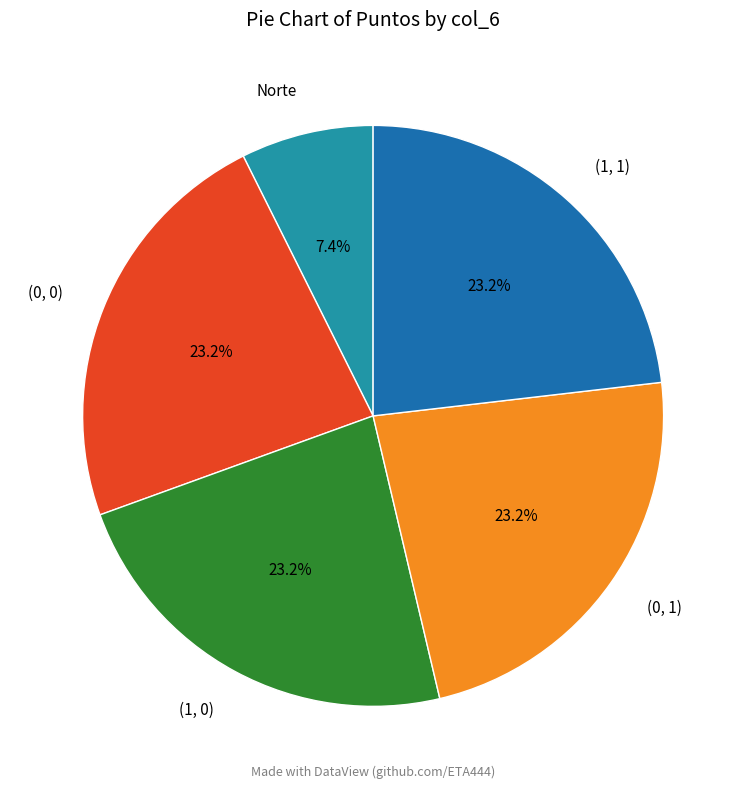

To the nearest percent, what portion does (1, 1) represent?

23%